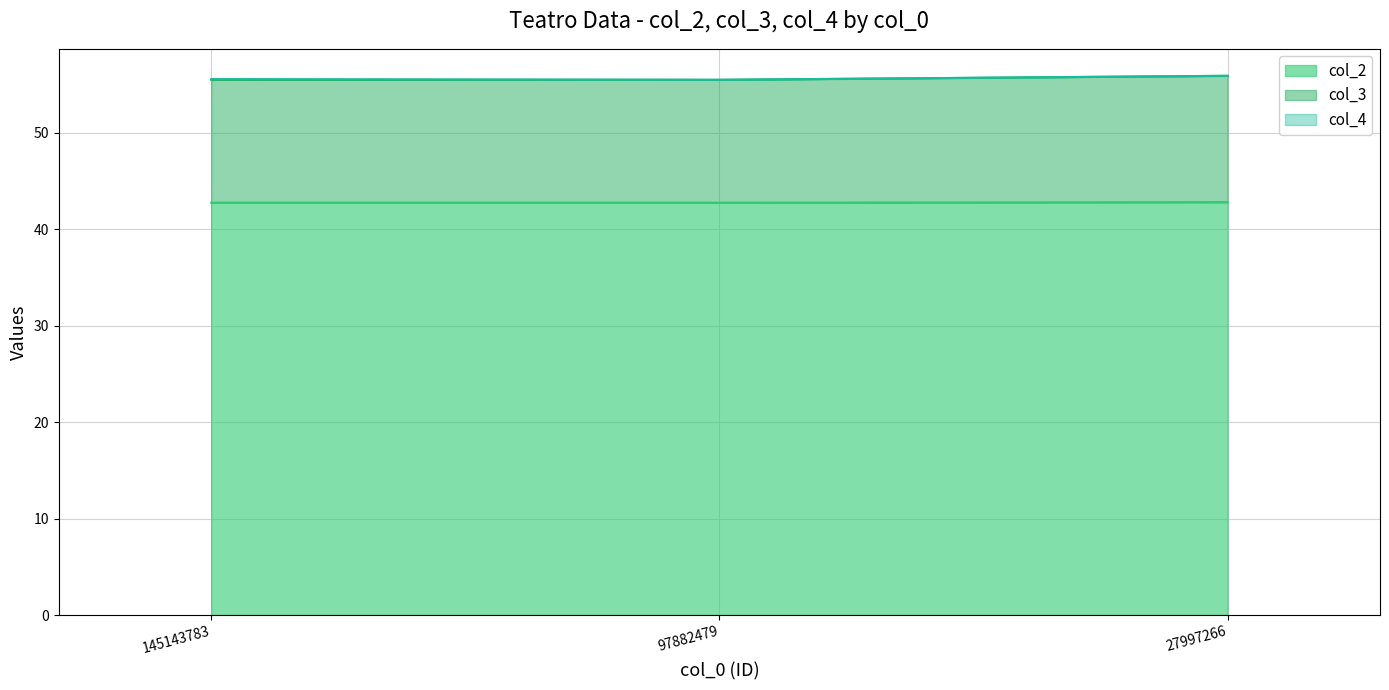

Reading right to left, transcribe all the data shown in this chart.

col_2: 27997266=42.8	97882479=42.7	145143783=42.7
col_3: 27997266=55.9	97882479=55.5	145143783=55.5